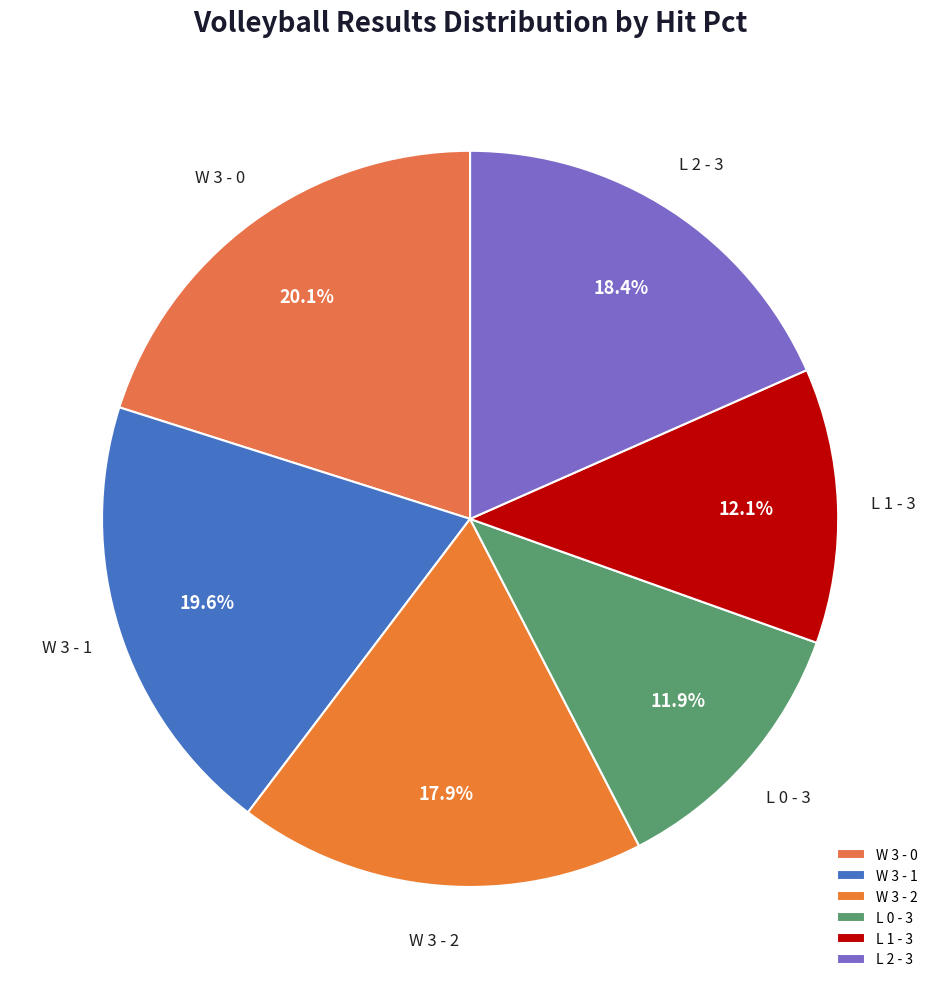

Which has a higher value, W 3 - 1 or W 3 - 0?

W 3 - 0